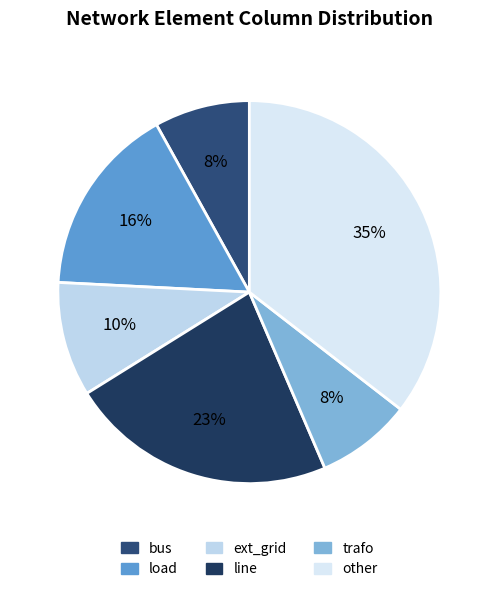

True or false: other accounts for 35% of the total.

True